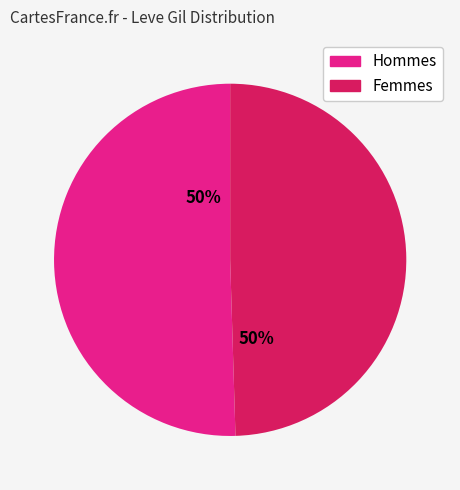

What is the ratio of the value at Femmes to the value at Hommes?

1.0